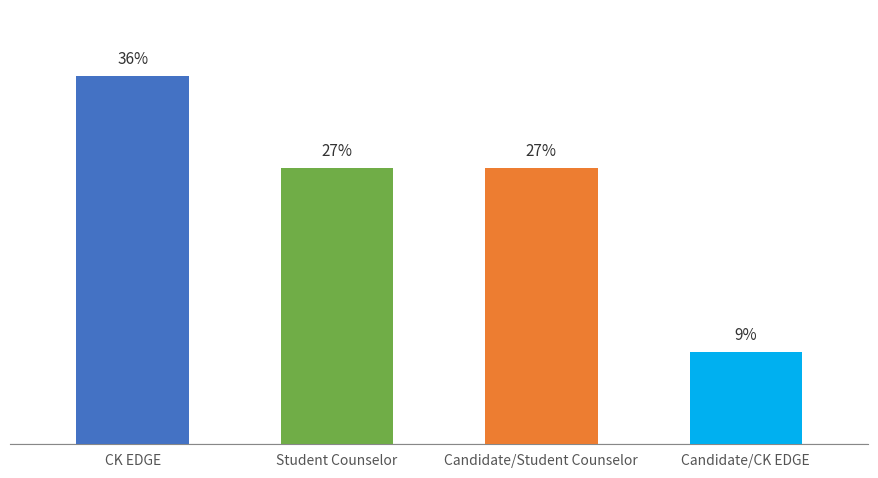

Reading left to right, extract all data points from this chart.

36.4	27.3	27.3	9.1